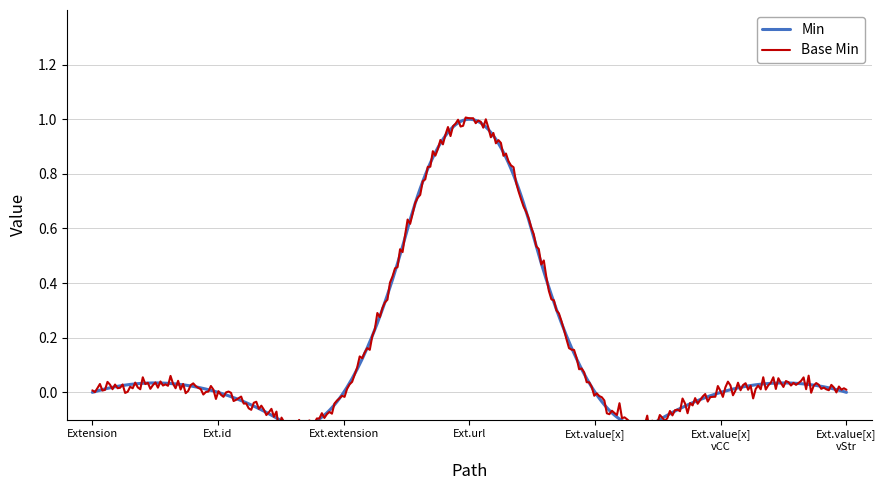

What are all the series names shown in the legend?

Min, Base Min